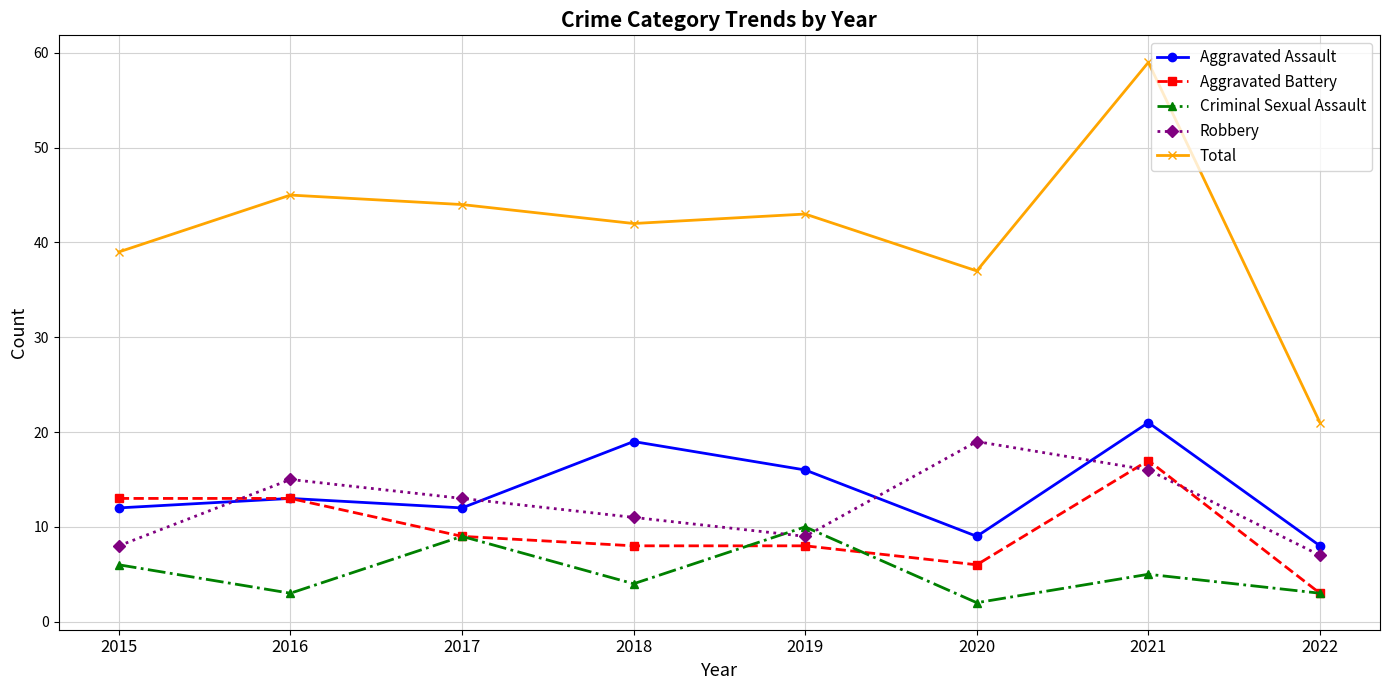

How many interior local peaks does the Total series have?

3